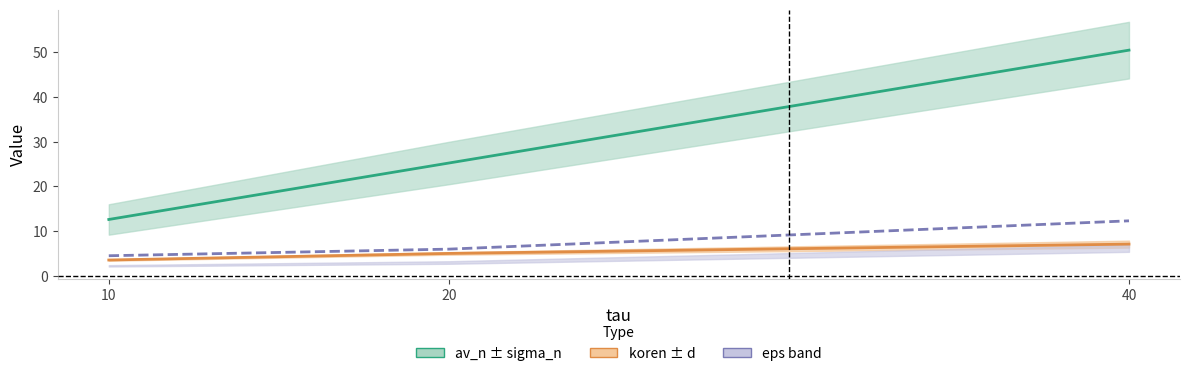

Which has a higher value, 20 or 40?

40